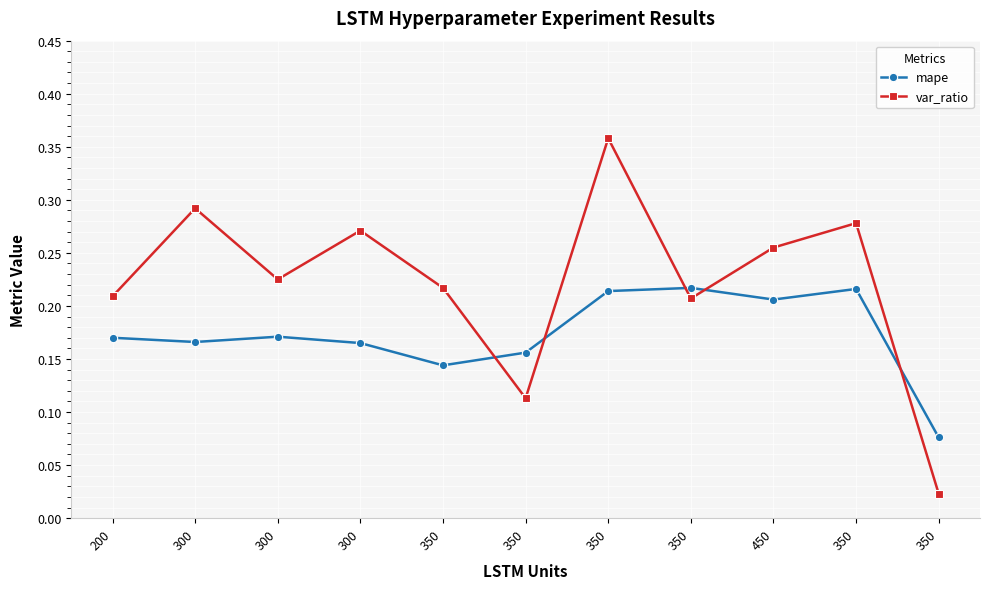

Which series has the largest range (max minus min)?

var_ratio